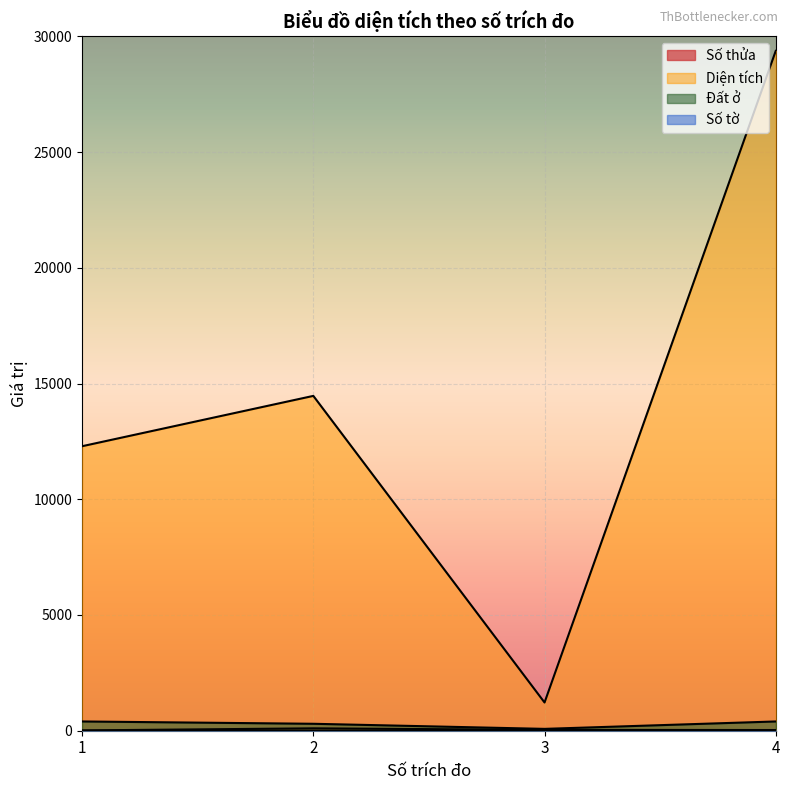

What is the total value across all series at 3?

1338.1